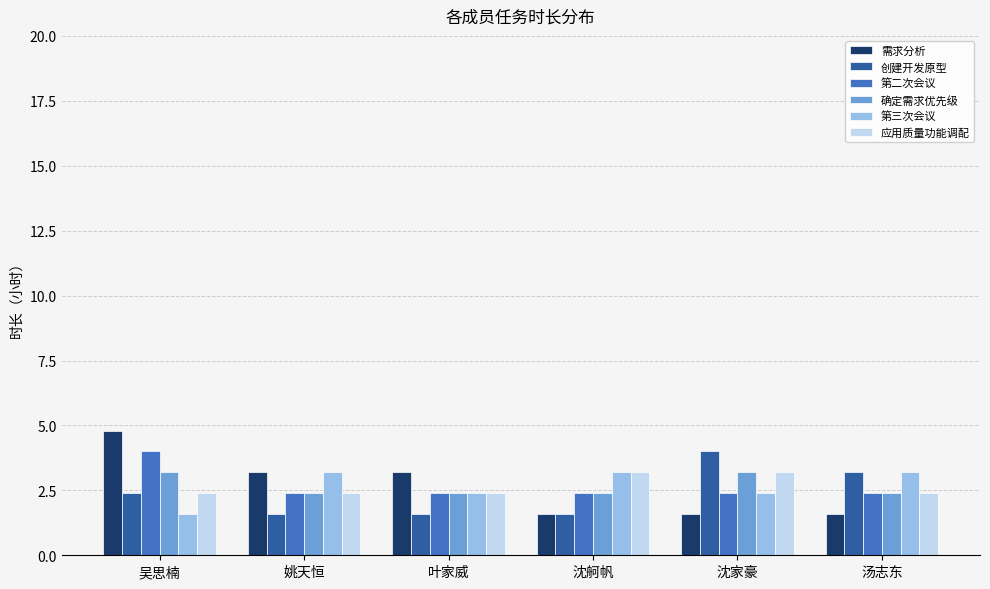

Are the bars horizontal?

No